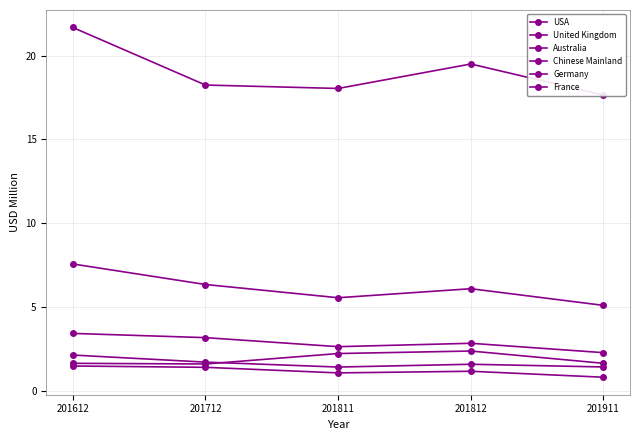

At which label is France closest to 1?

201811